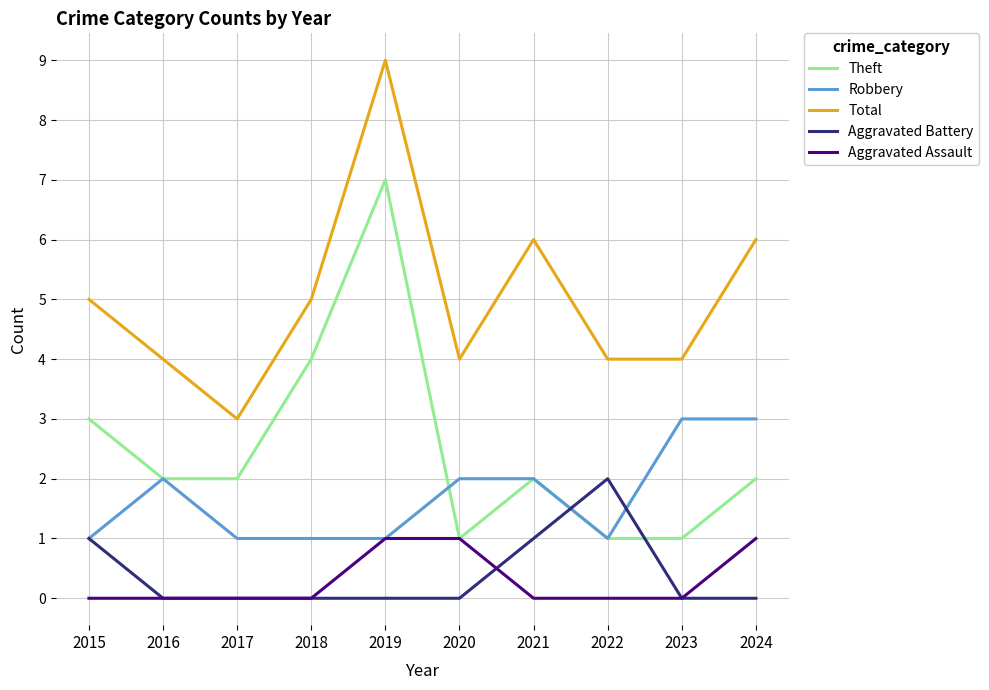

At which category is the sum across all series the highest?

2019